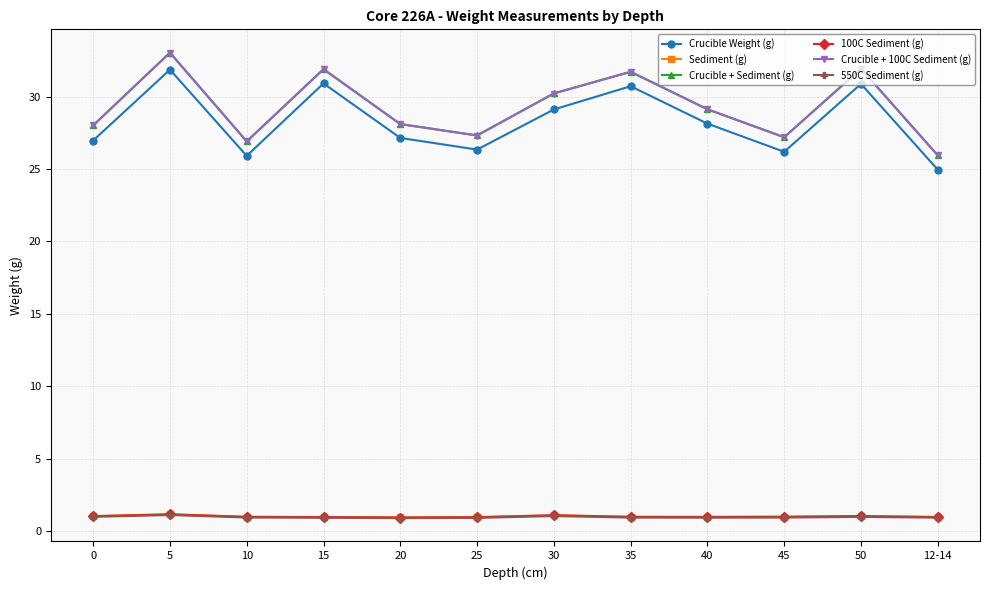

How many distinct data groups are displayed?

6